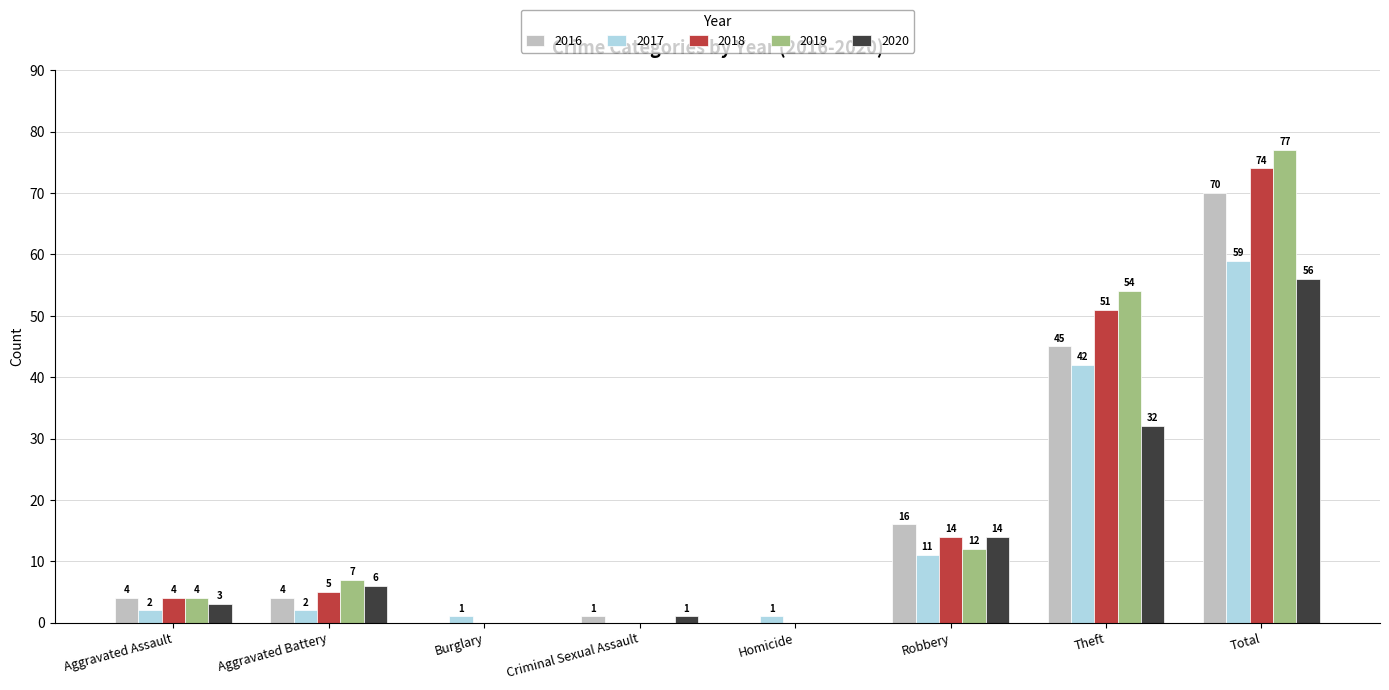

Which category has the highest value in the 2017 series?

Total